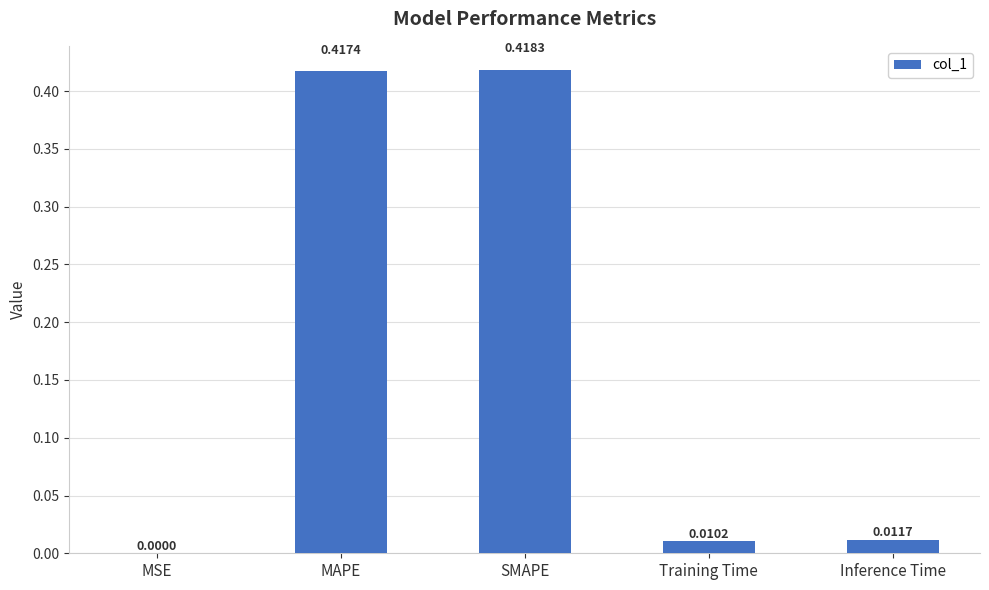

Which label corresponds to the largest value in the chart?

SMAPE